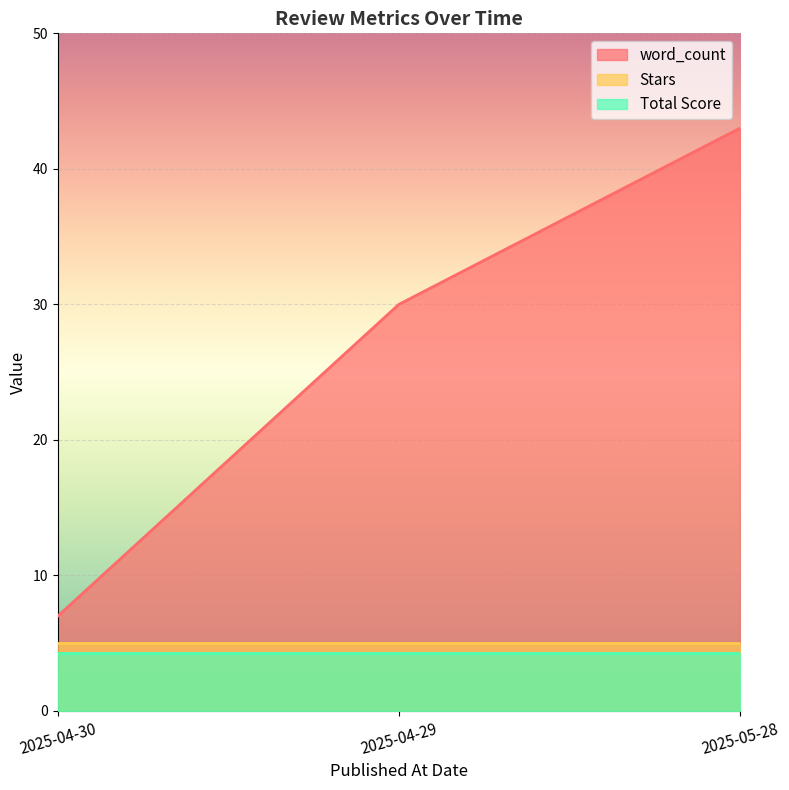

True or false: word_count has a value of 50.6 at 2025-04-29.

False